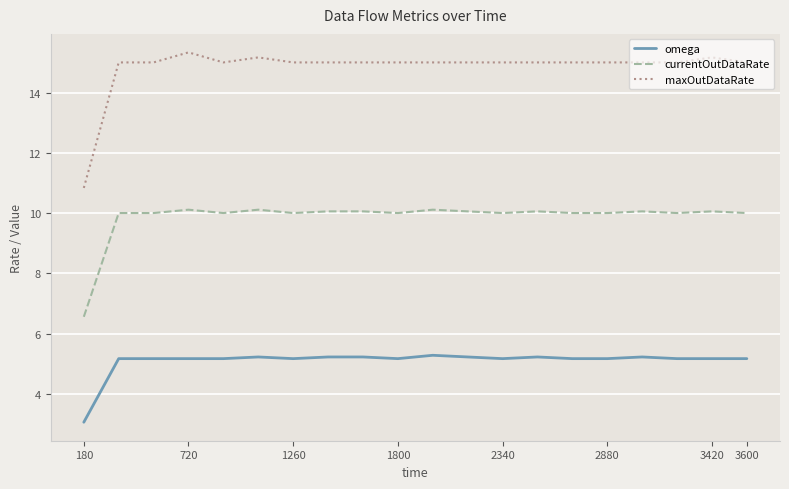

Rank the series by their average value, from lowest to highest.

omega, currentOutDataRate, maxOutDataRate